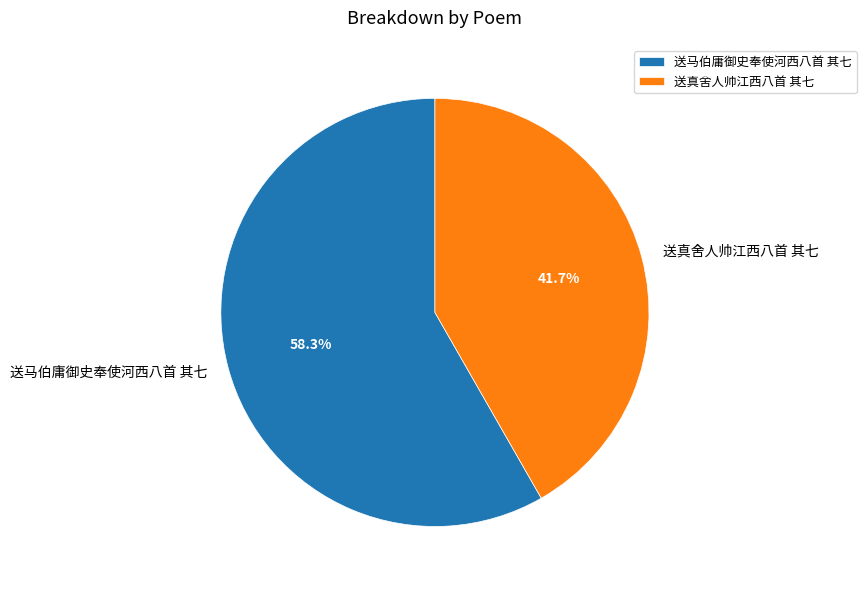

What is the largest slice in the pie chart?

送马伯庸御史奉使河西八首 其七